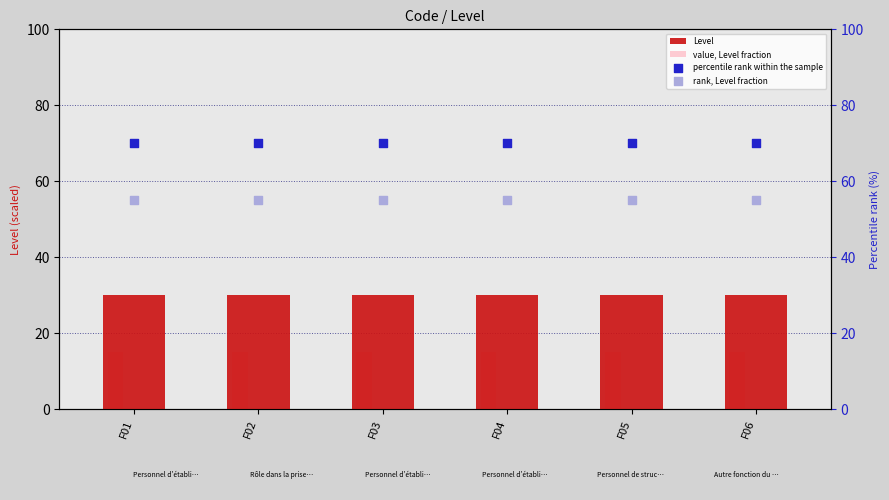

What is the total value across all series at F02?

170